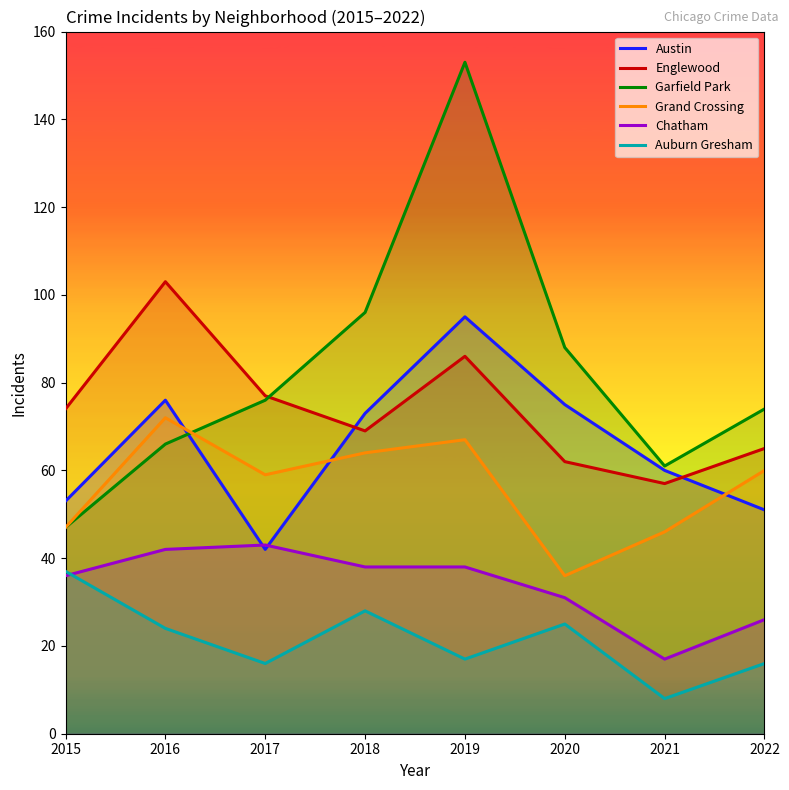

What is the smallest value displayed?

8